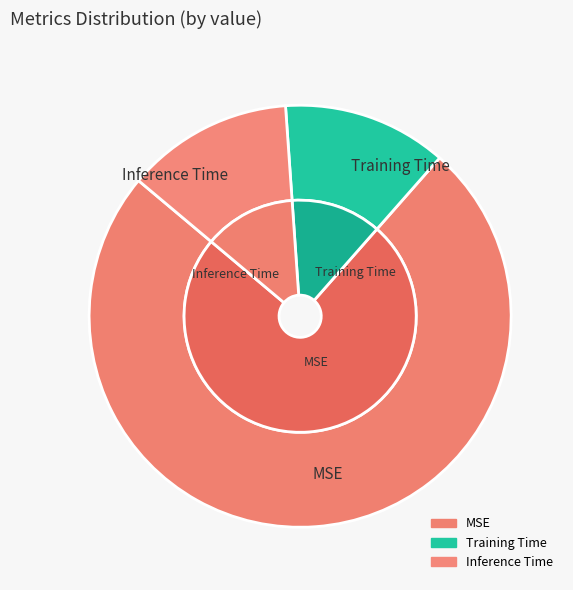

Which slice is the smallest?

Training Time